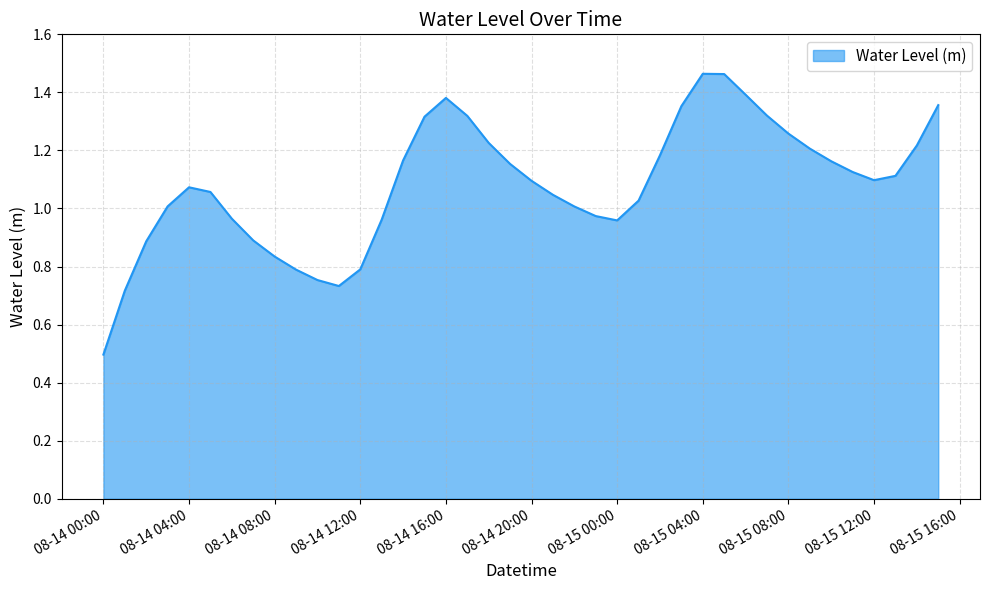

True or false: there are more than 2 points higher than both neighbors.

True